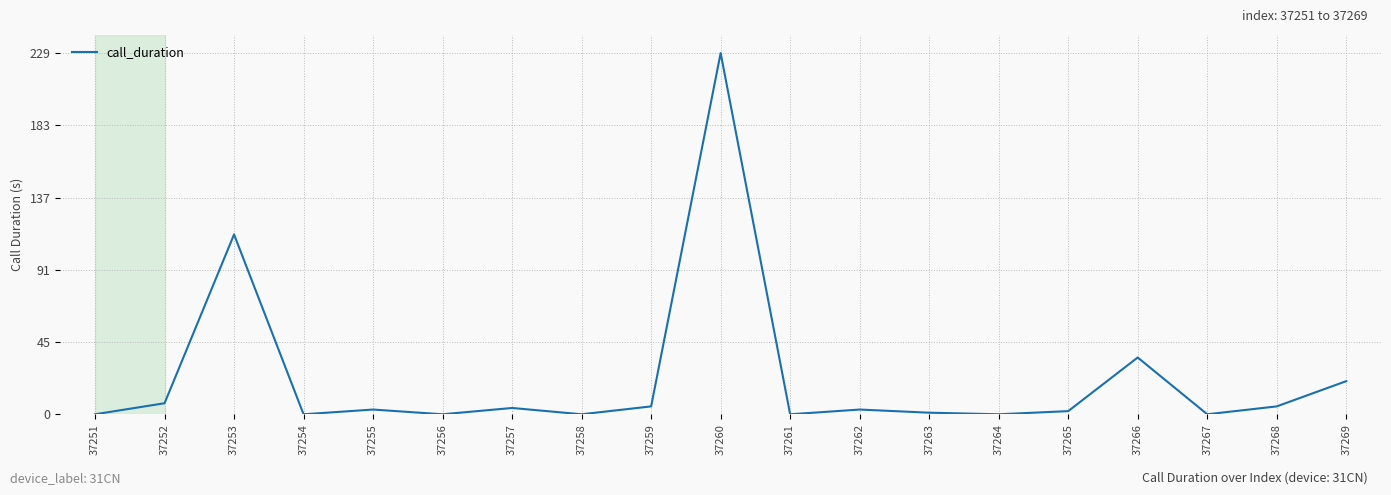

Which label corresponds to the largest value in the chart?

37260